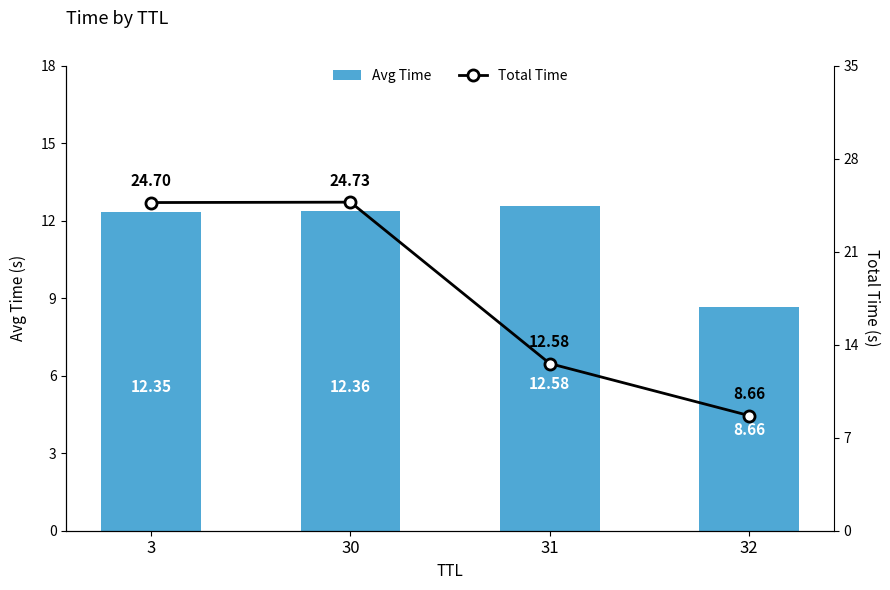

What is the minimum value for Avg Time?

8.7